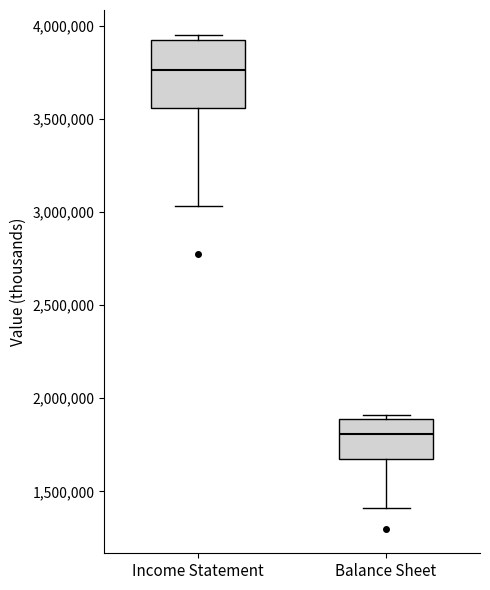

Where does the lower whisker of the box for Balance Sheet end on the y-axis? The values are not printed on the chart, so give them approximately, as read against the axis.

1400000